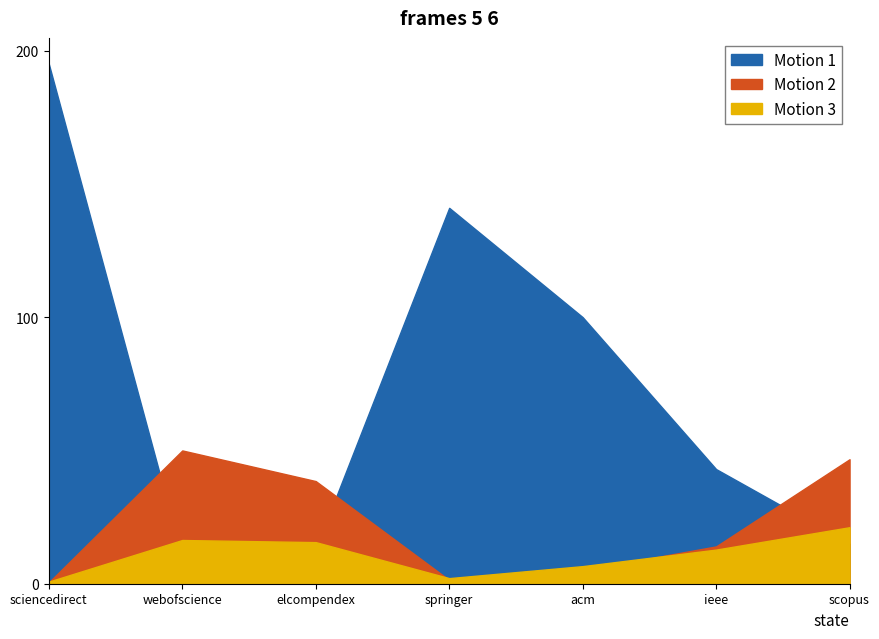

Is it true that visited equals 15.0 at scopus?

True